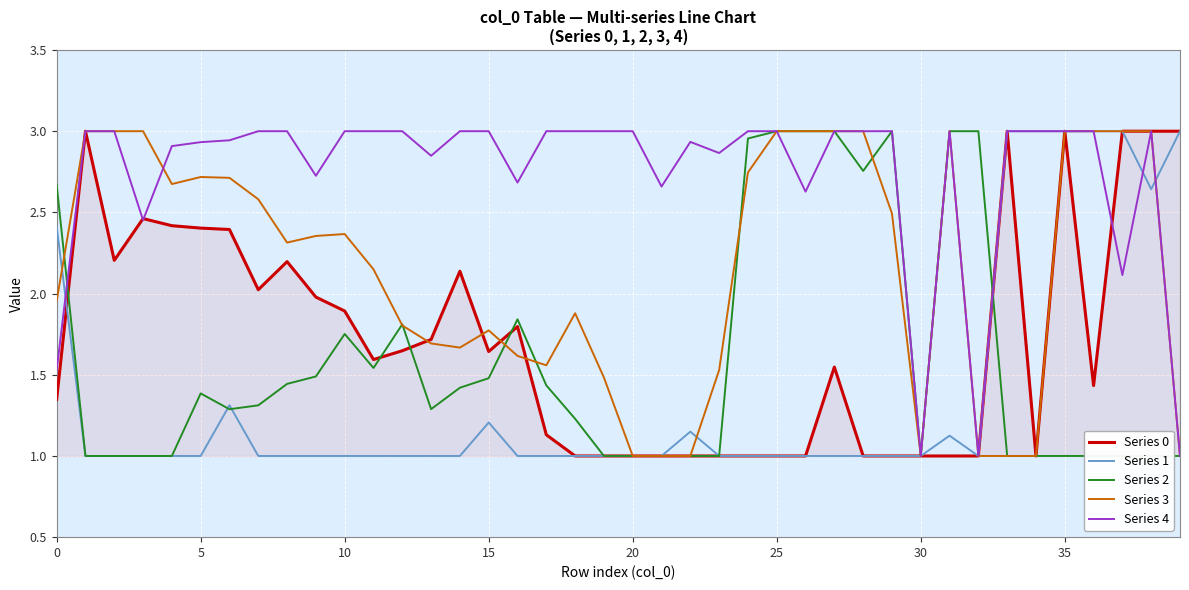

The value of Series 2 at 10 is 0.4. True or false?

False